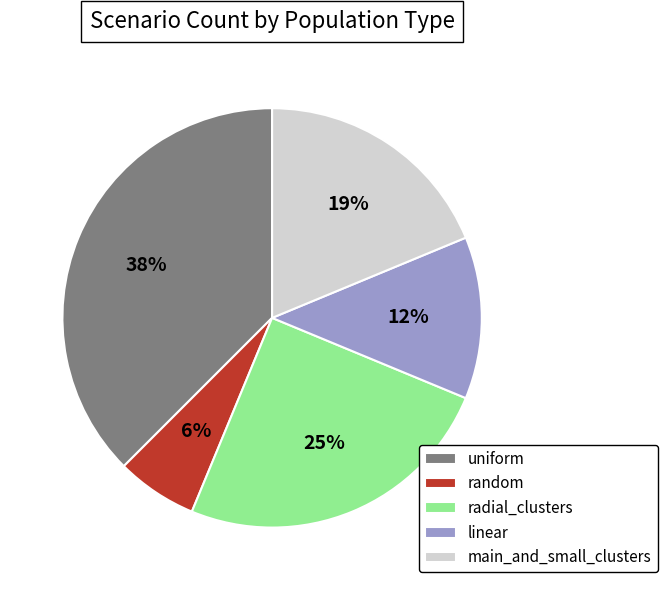

Between random and uniform, which is larger?

uniform